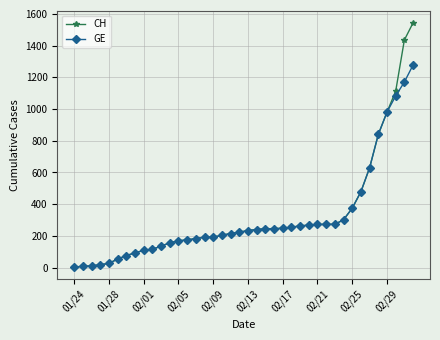

Rank the series by their maximum value, from highest to lowest.

CH, GE